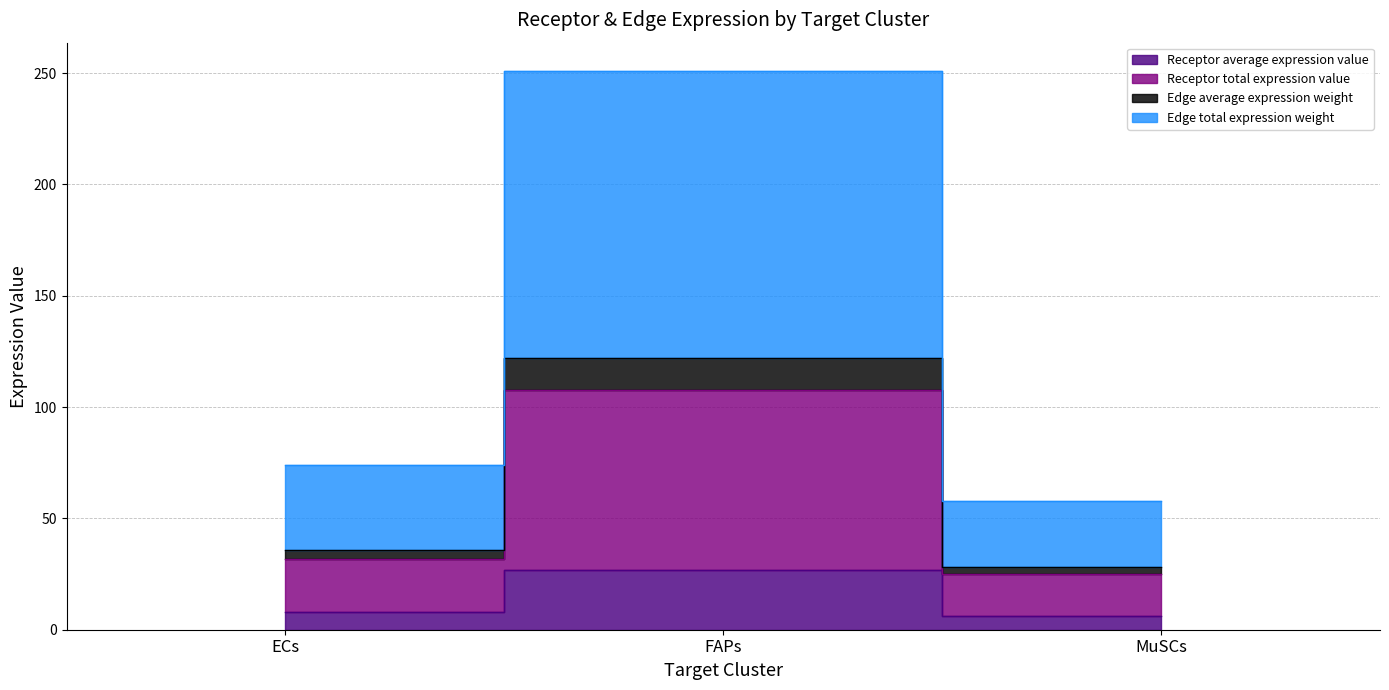

Reading left to right, what are all the values shown in this chart?

Receptor average expression value: ECs=7.9	FAPs=27.0	MuSCs=6.2
Receptor total expression value: ECs=31.8	FAPs=107.8	MuSCs=24.9
Edge average expression weight: ECs=36.0	FAPs=122.1	MuSCs=28.2
Edge total expression weight: ECs=74.0	FAPs=251.1	MuSCs=57.9